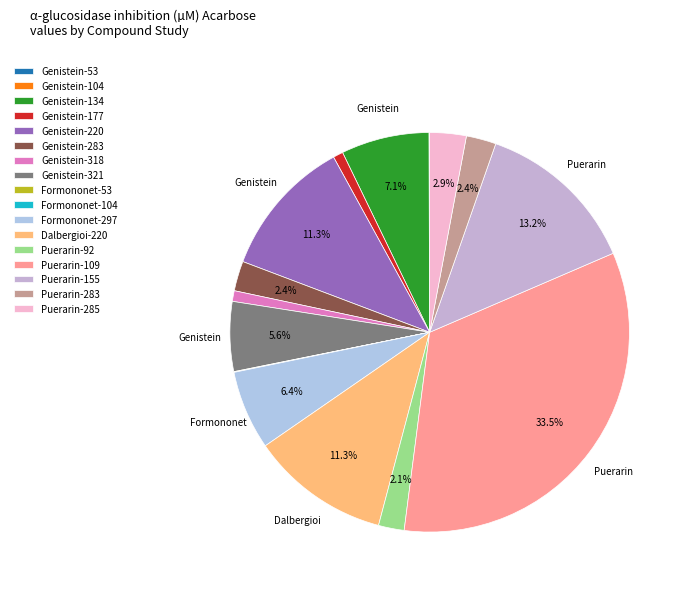

How many segments does this pie chart have?

17